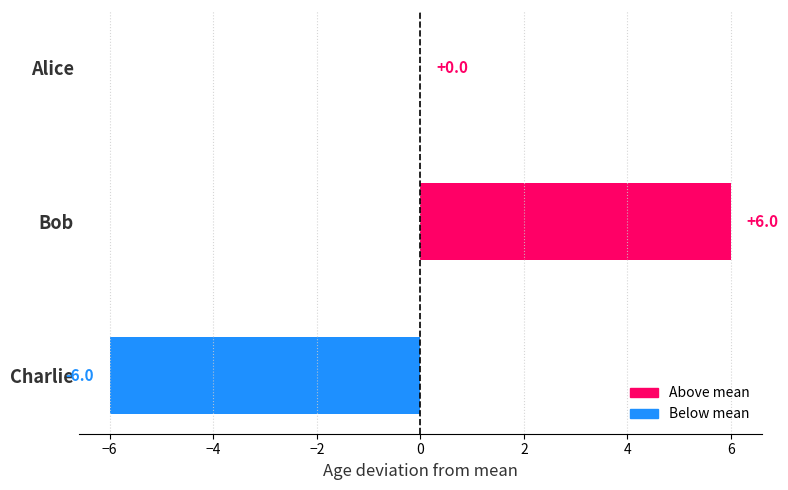

Does the chart contain stacked bars?

No